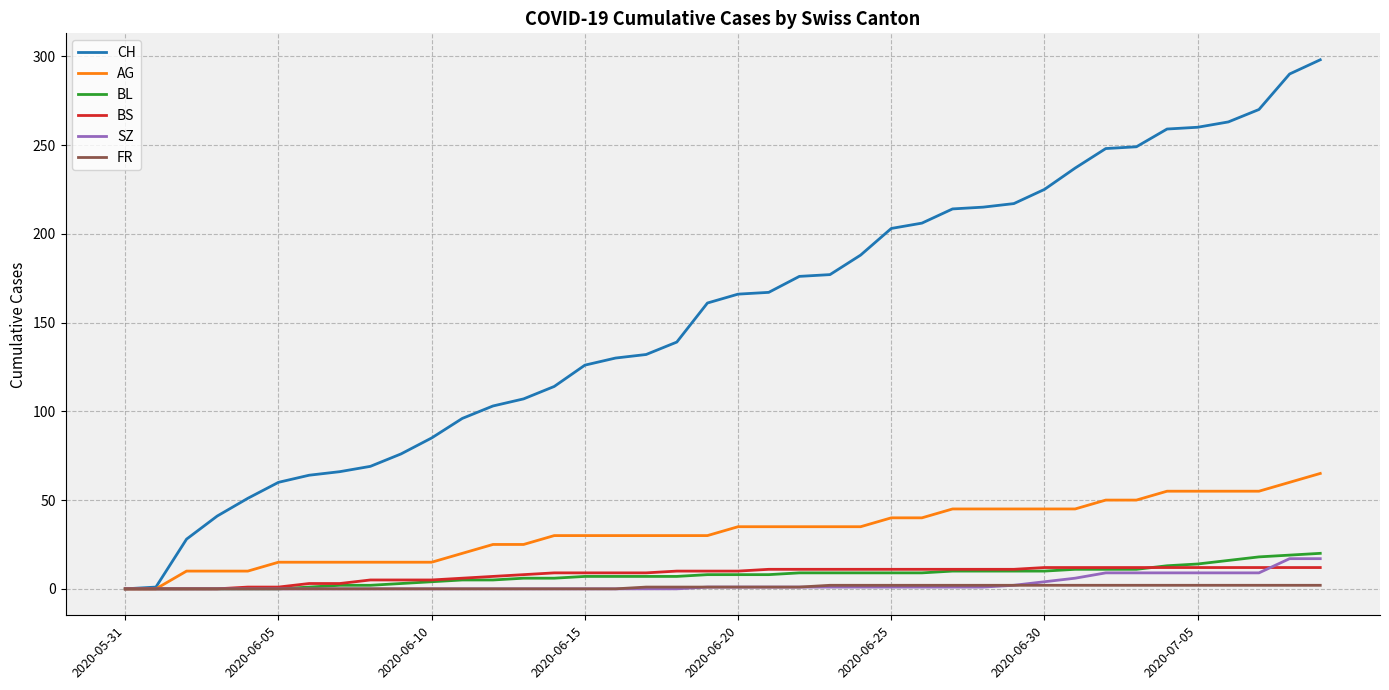

What is the highest value of the AG series?

65